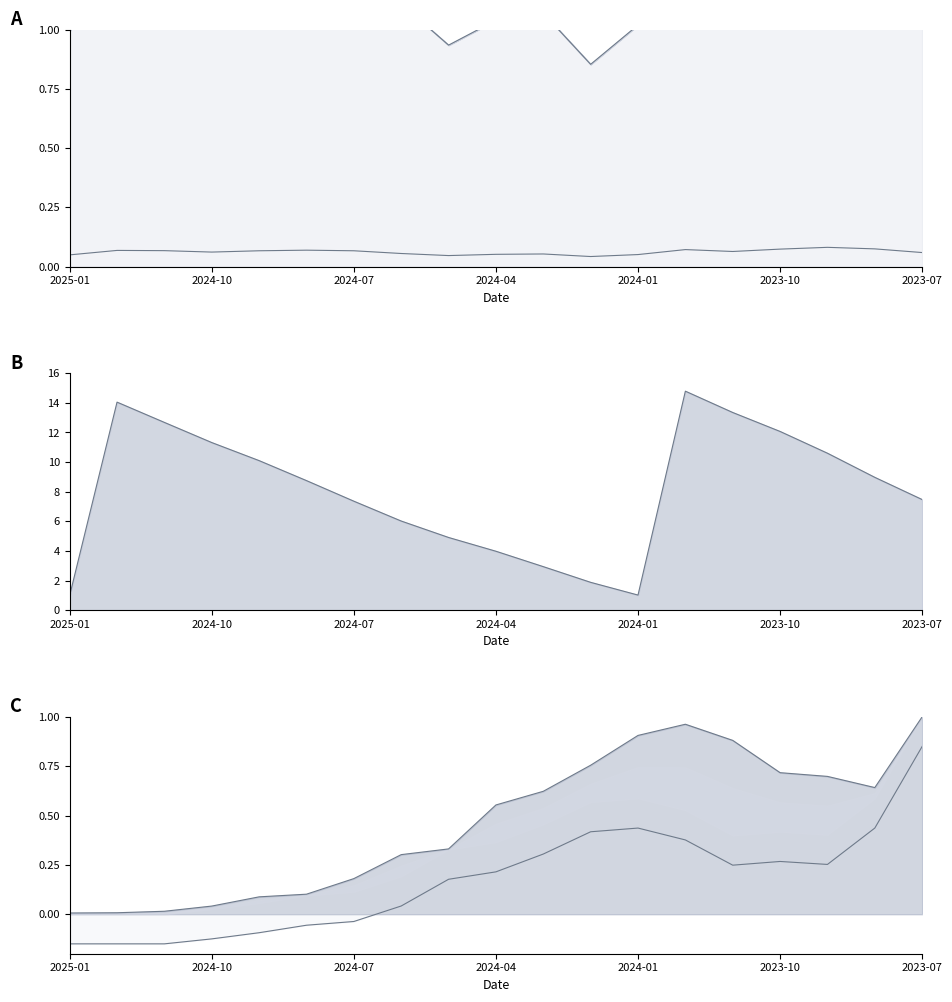

What is the label of the 6th point from the left?

2024-08